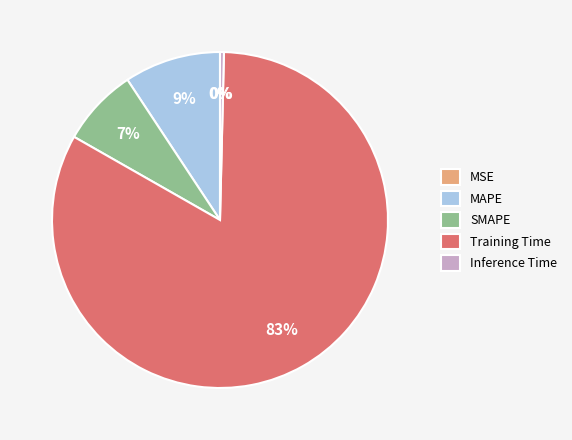

What is the change in value from MSE to Training Time?

+4.3